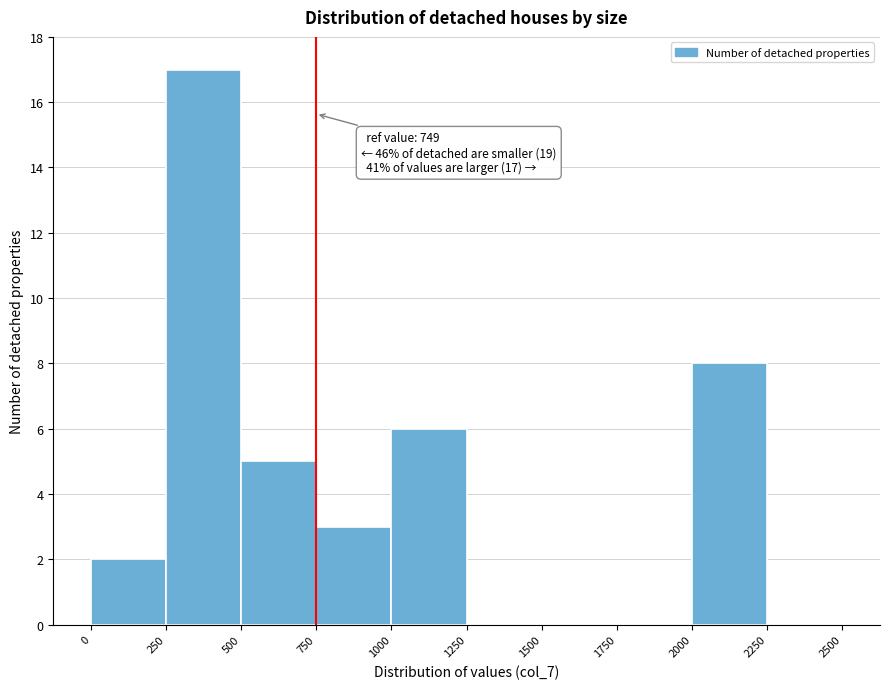

Which range on the x-axis has the tallest bar?

250 to 500